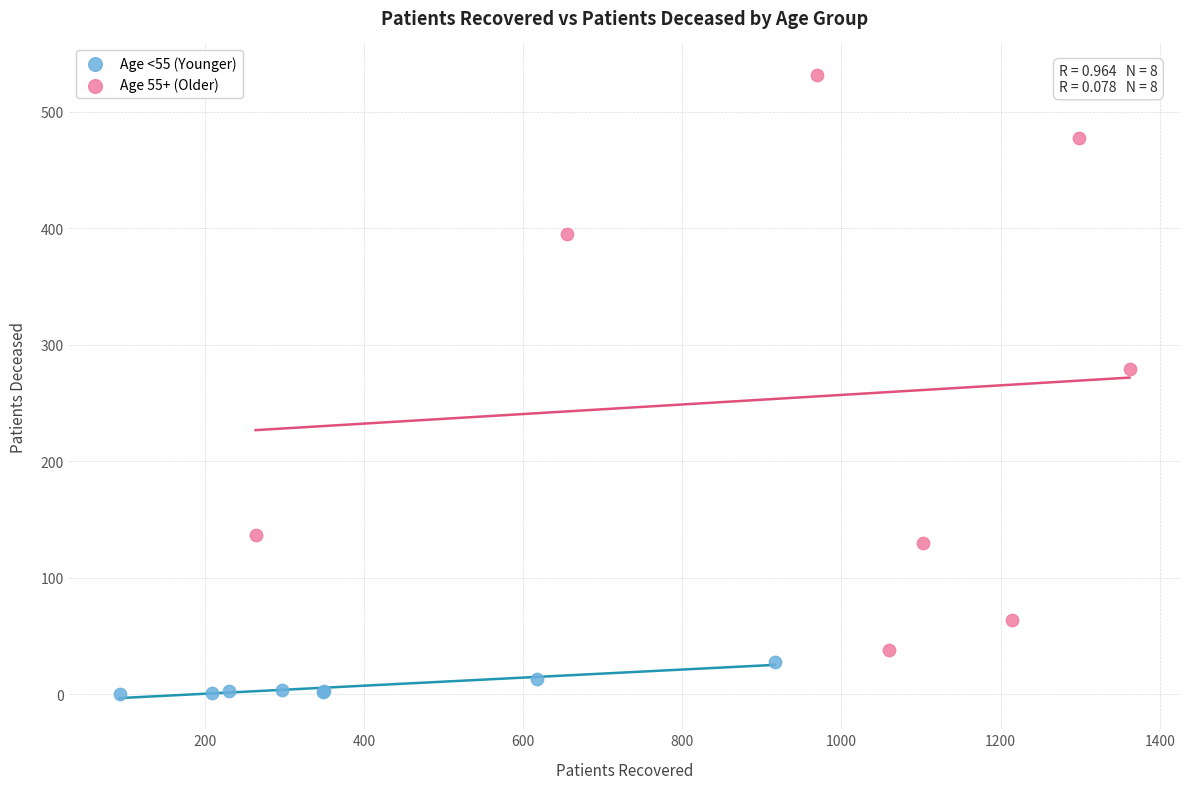

Which series contains the lowest Y value?

Age <55 (Younger)